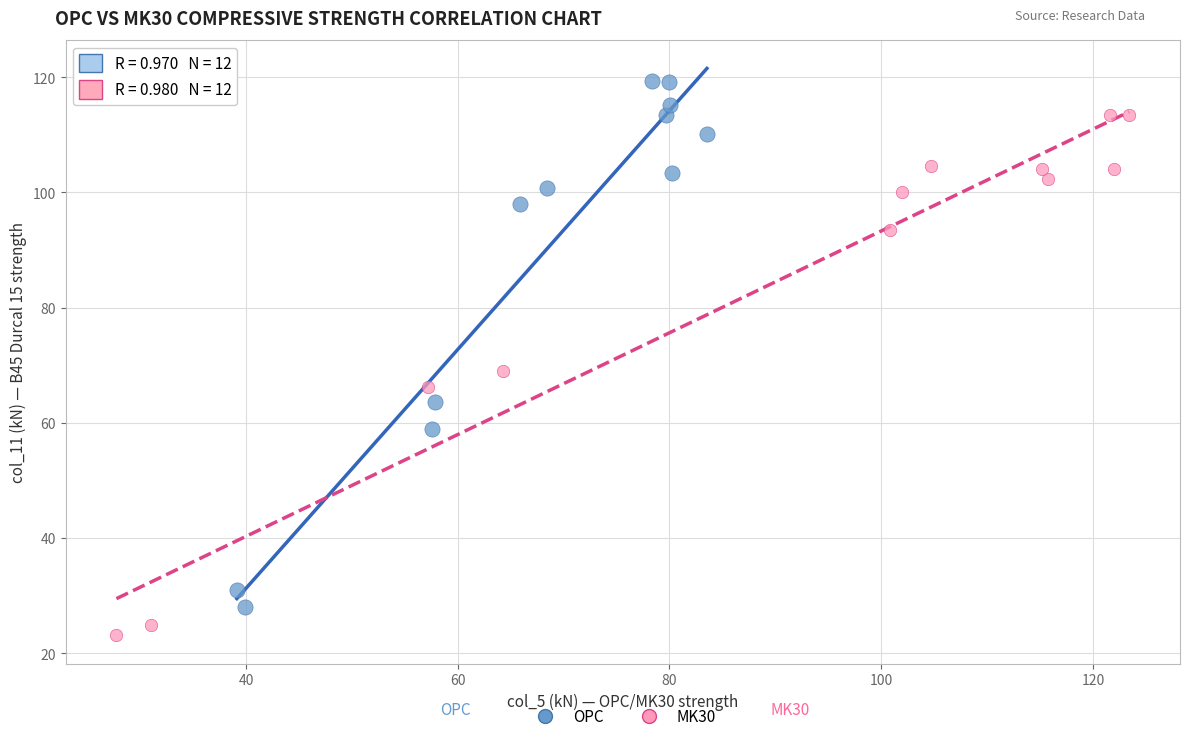

Which series contains the lowest Y value?

MK30